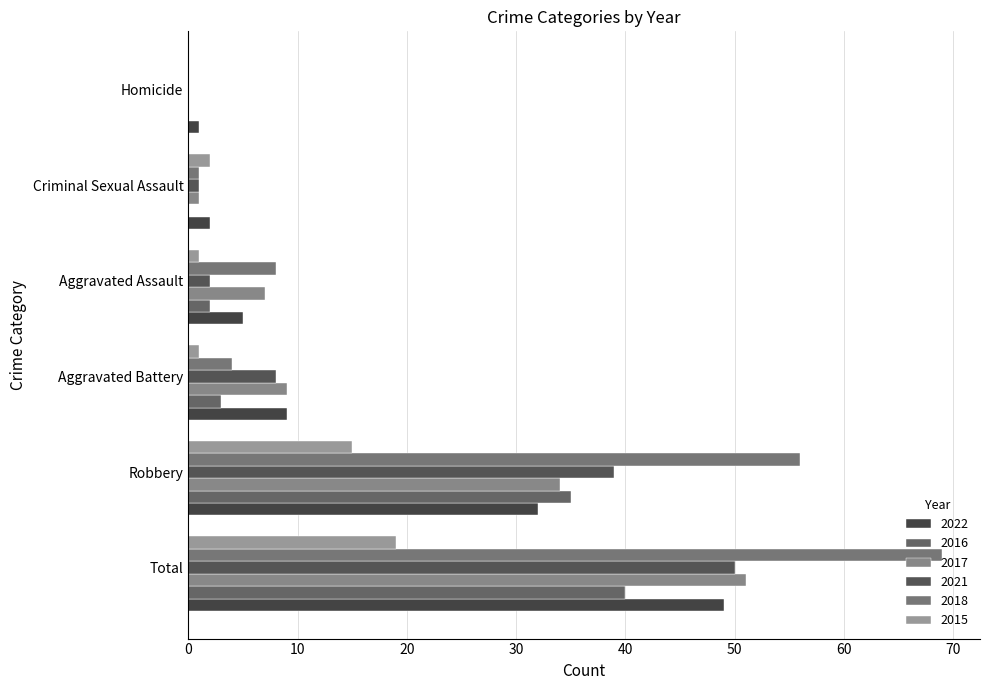

What is the total value across all series at Robbery?

211